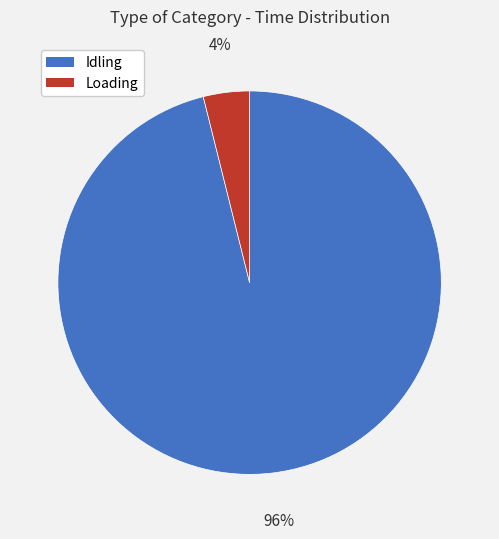

How many slices are in this pie chart?

2